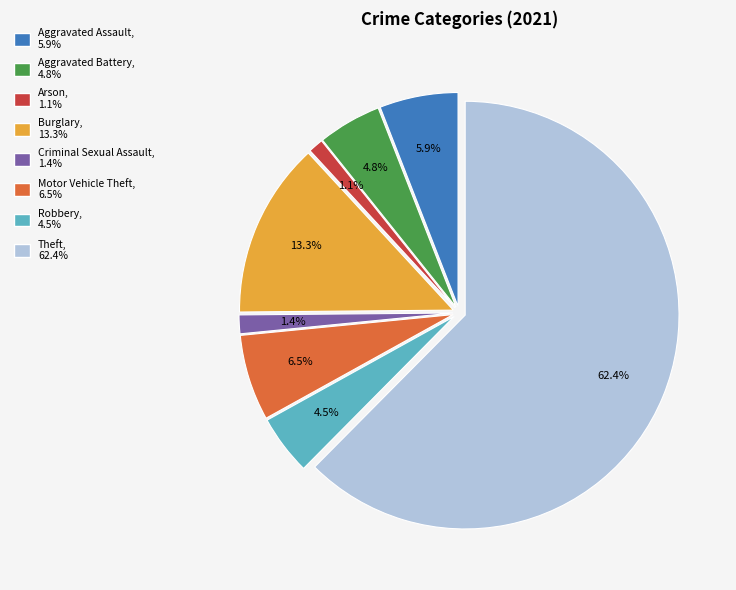

Is there a majority slice in this chart?

Yes